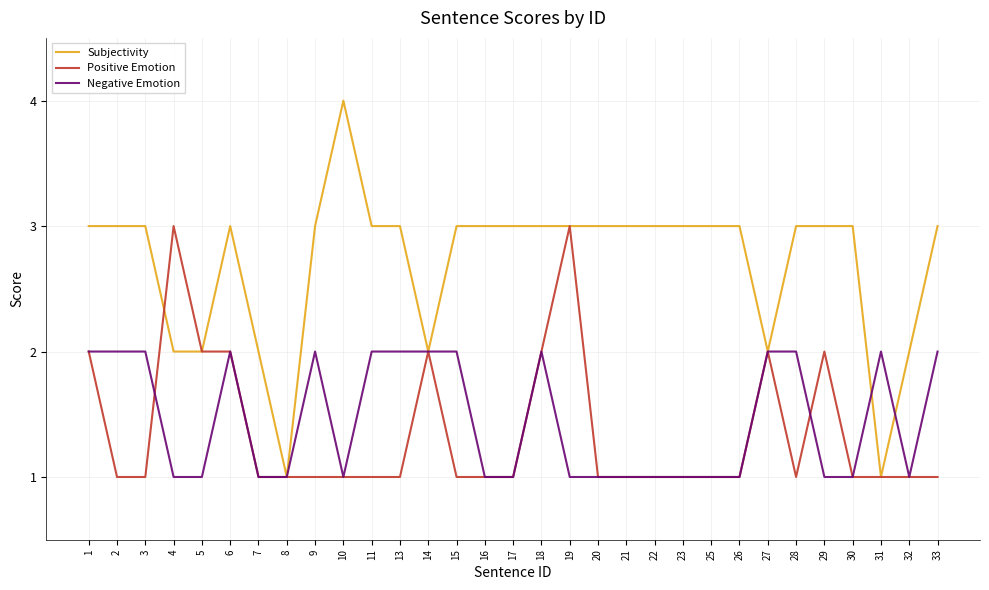

The value of Positive Emotion at 14 is 3. True or false?

False